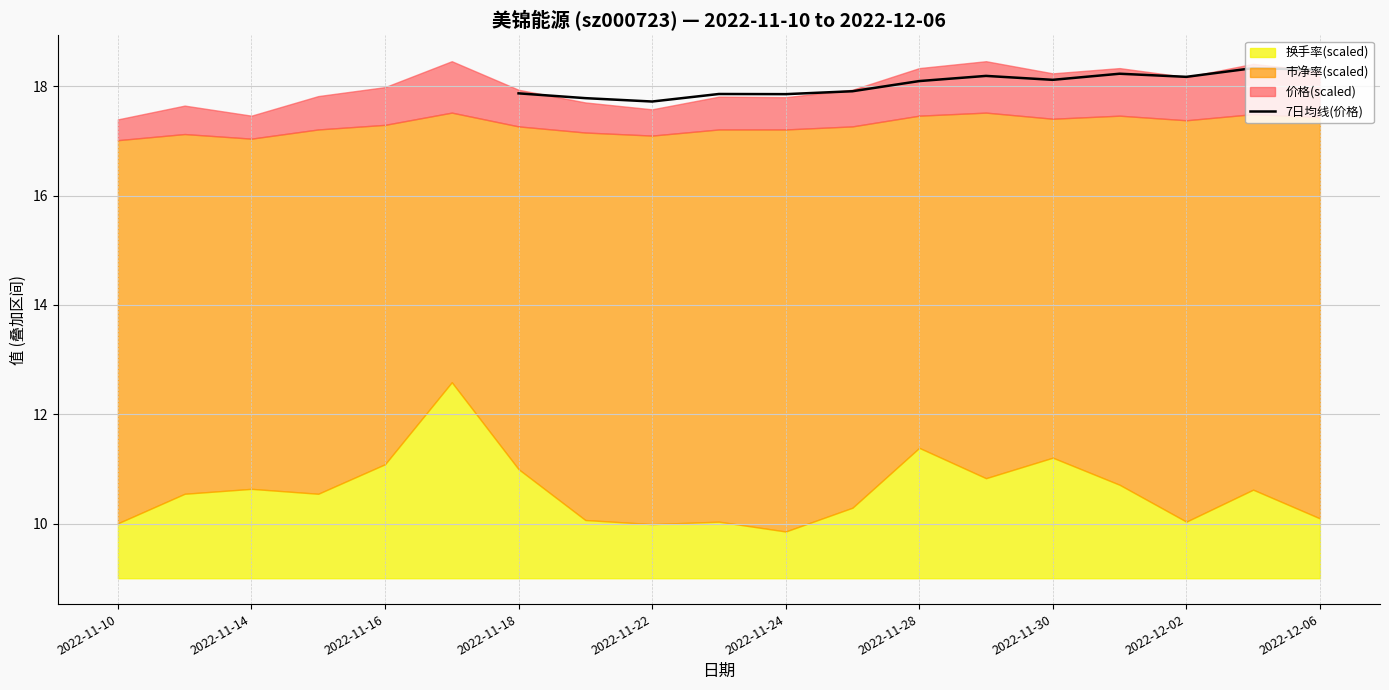

Does the chart display data point markers on the line(s)?

No